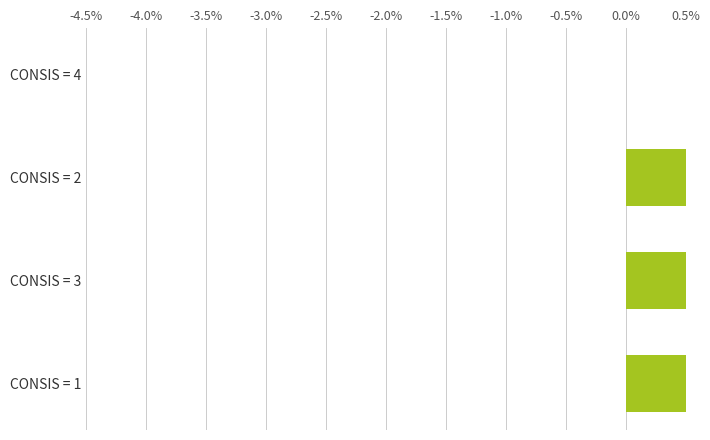

The chart shows a value of 0.0 at CONSIS = 1. True or false?

False